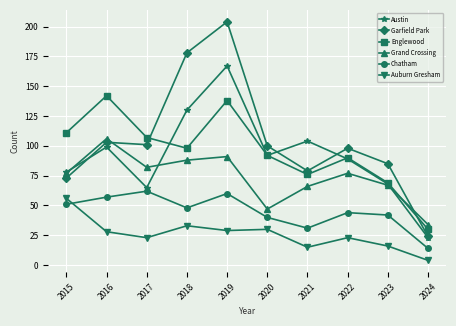

Which series has the widest spread of values?

Garfield Park